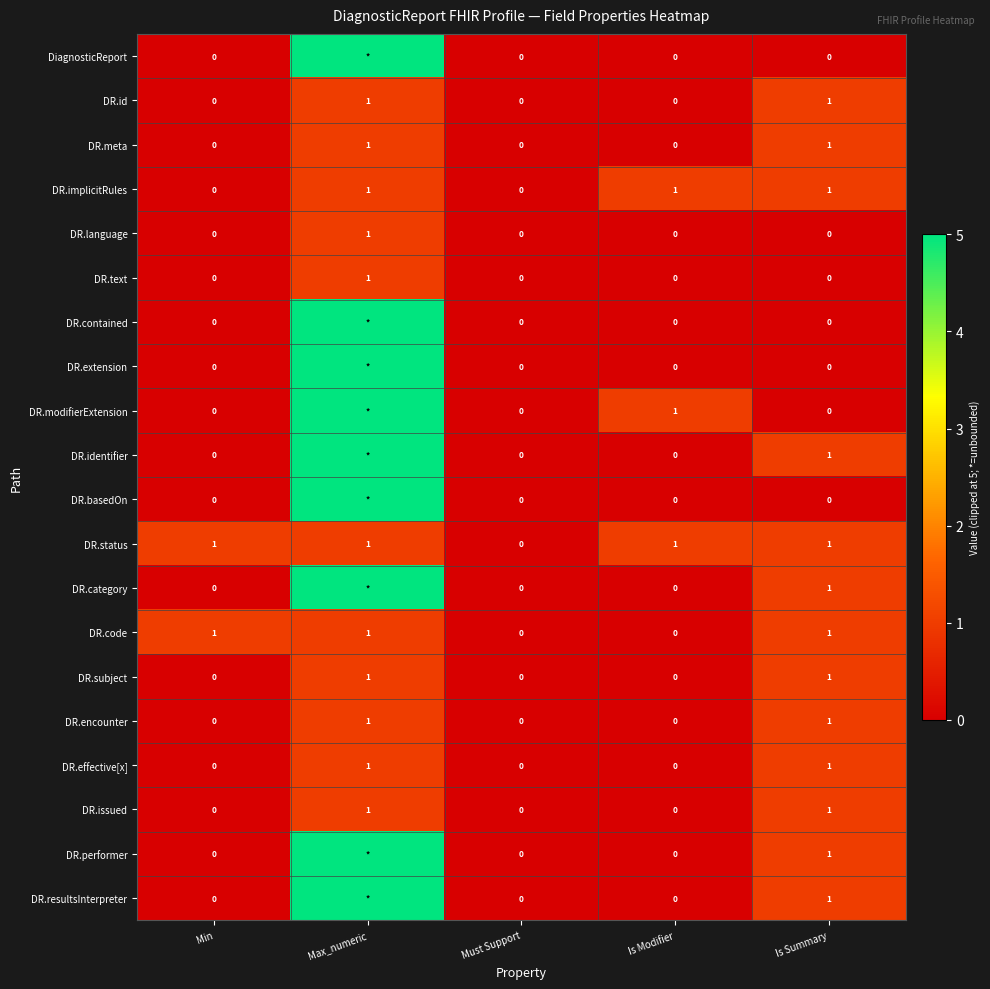

Is it true that DR.encounter equals -1 at Must Support?

False